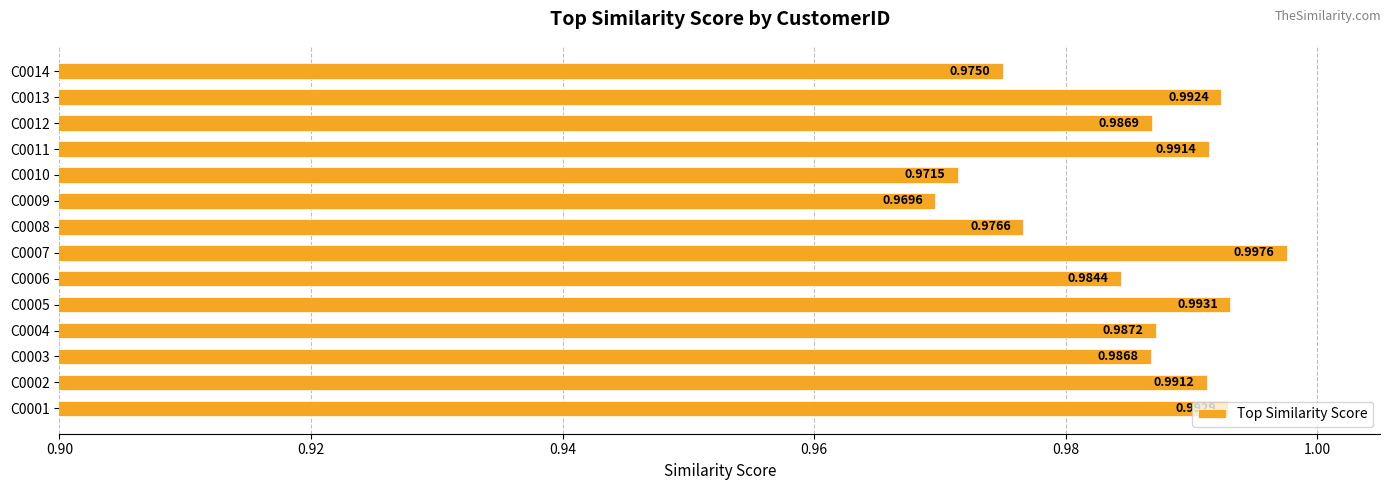

Rank the categories by value from lowest to highest.

C0009, C0010, C0014, C0008, C0006, C0003, C0012, C0004, C0002, C0011, C0013, C0001, C0005, C0007